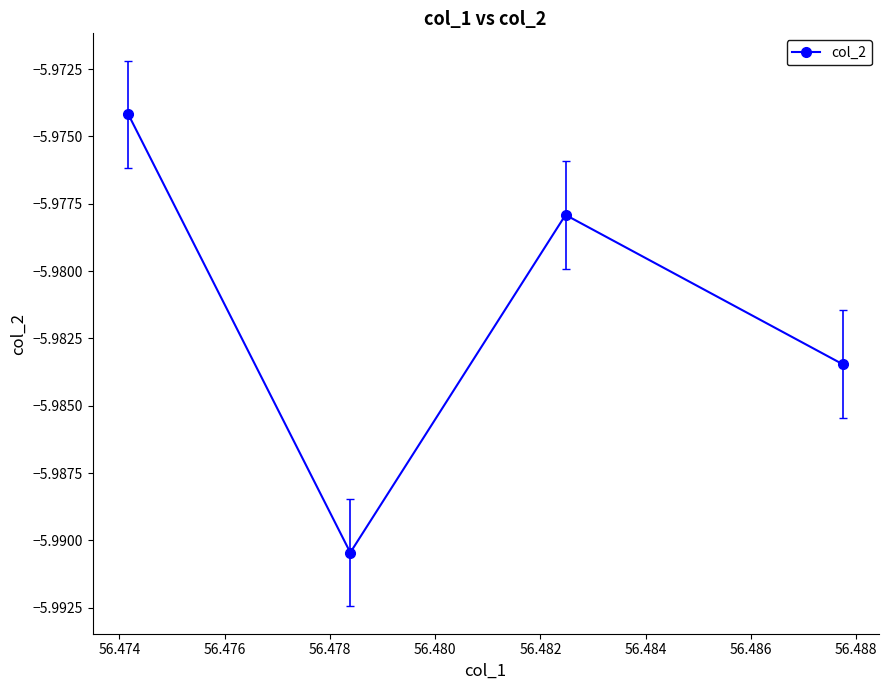

How many interior local peaks (higher than both neighbors) does the data have?

1